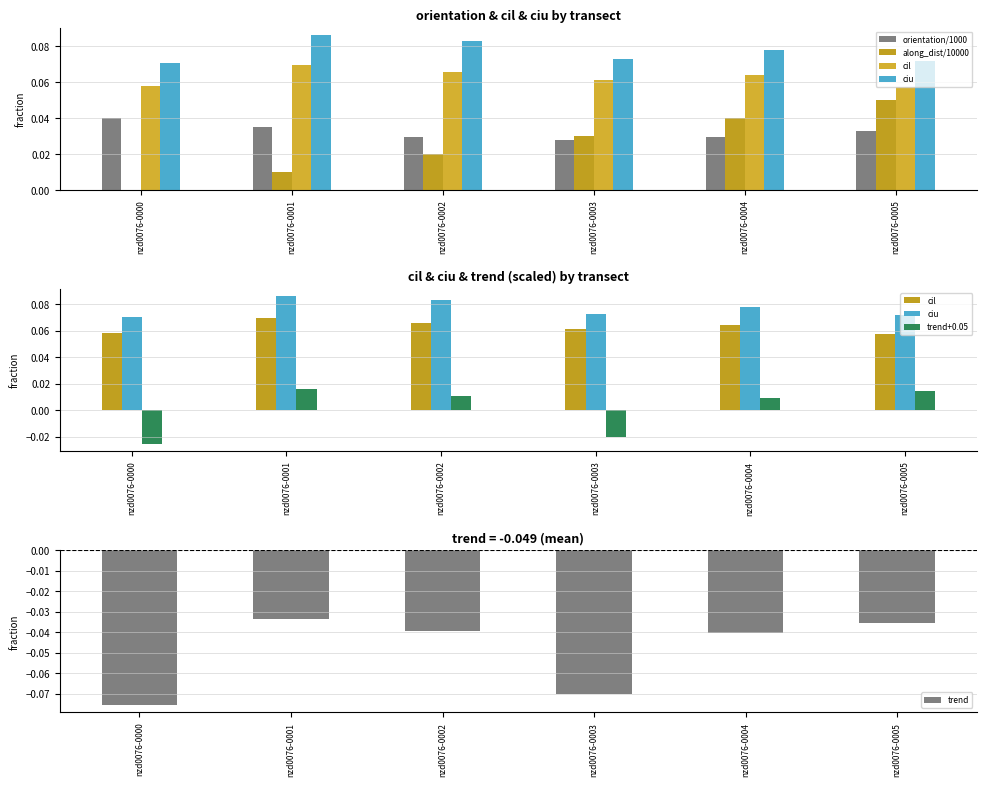

Which has a higher value, nzd0076-0005 or nzd0076-0001?

nzd0076-0001